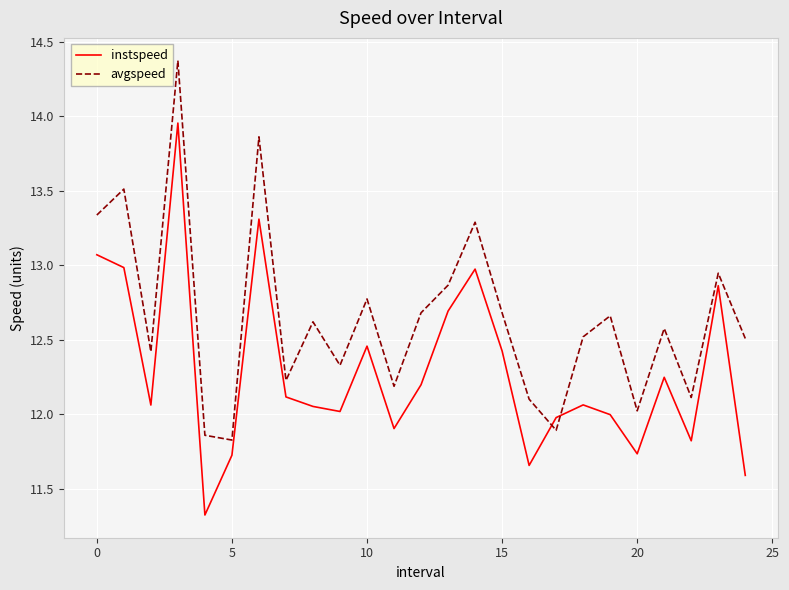

Rank the series by their maximum value, from lowest to highest.

instspeed, avgspeed